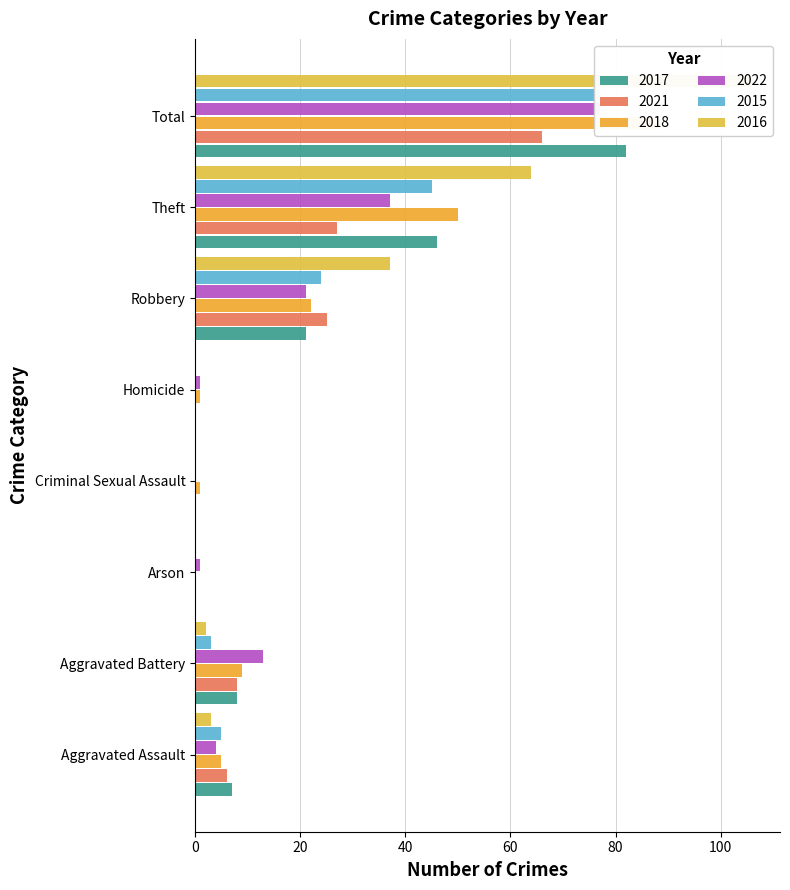

How many values in 2017 are above zero?

5